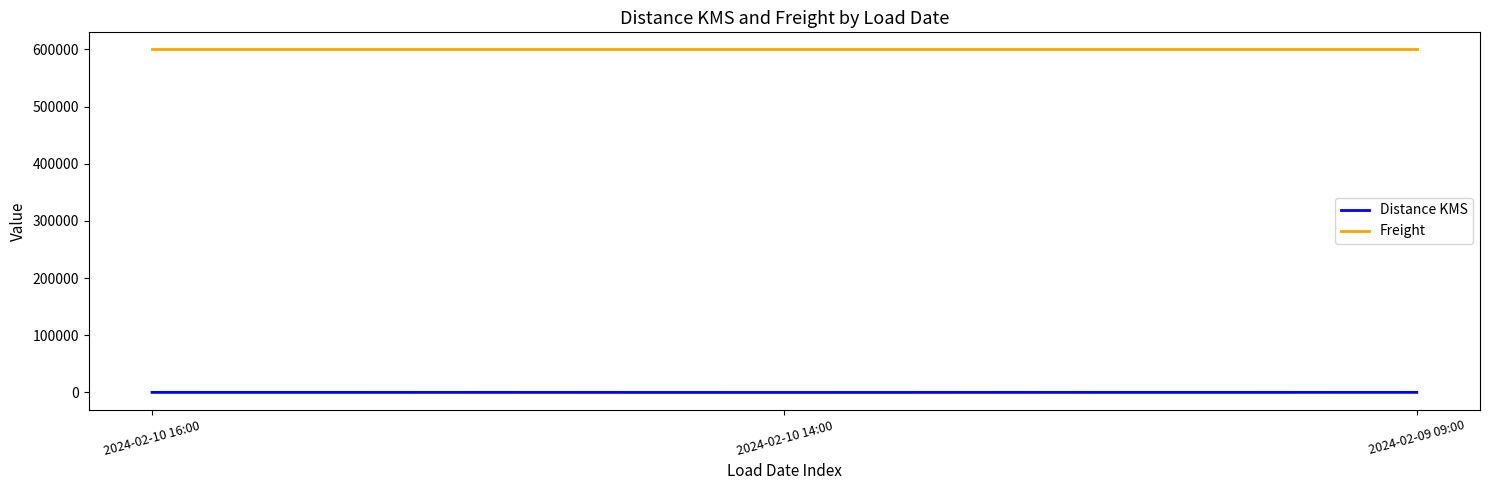

What is the difference between the highest and lowest values at 2024-02-09 09:00?

599888.4